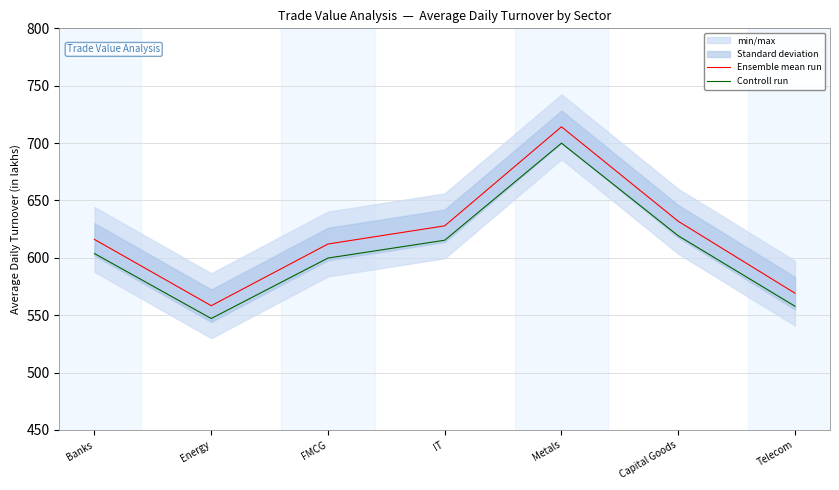

True or false: Ensemble mean run and Controll run intersect in this chart.

False